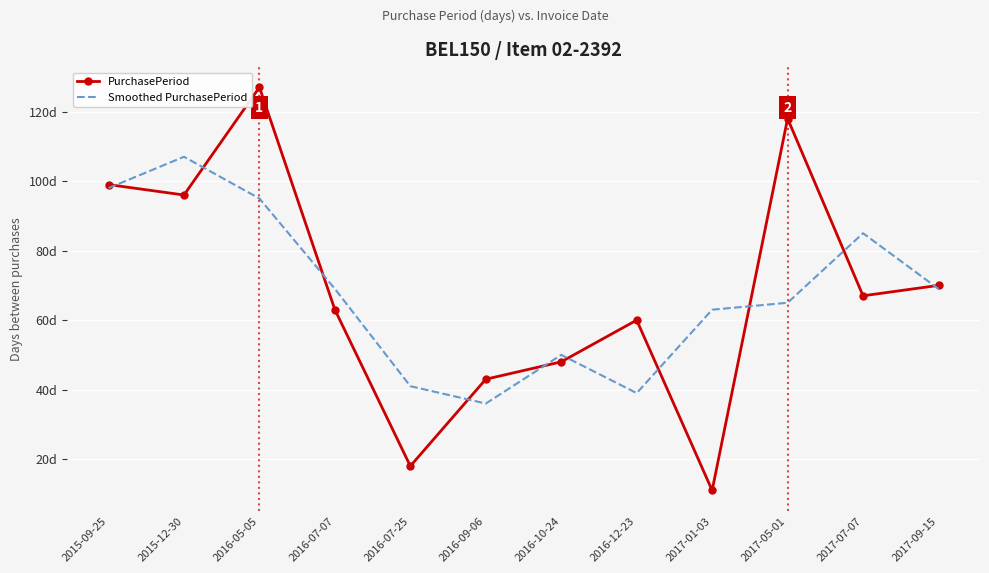

Which has a higher value, 2016-12-23 or 2016-09-06?

2016-12-23